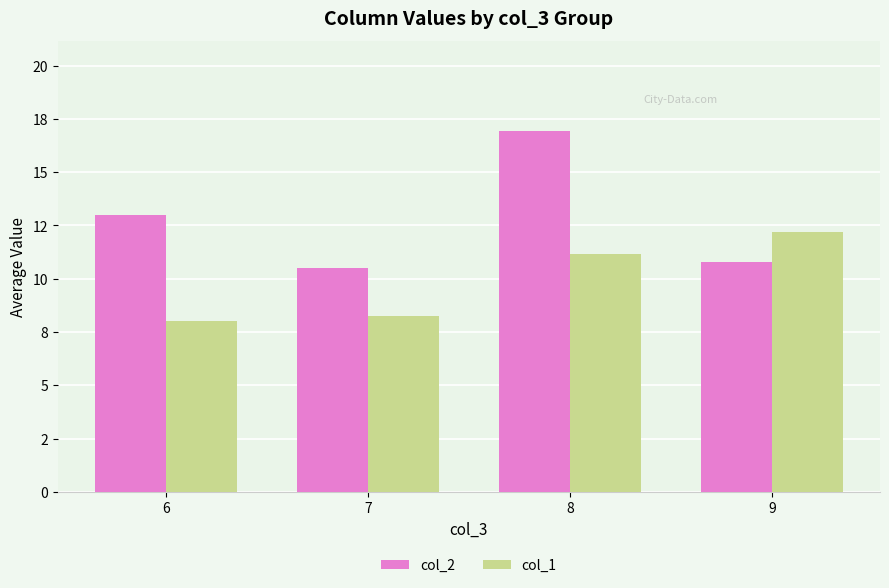

Reading left to right, what are all the values shown in this chart?

col_2: 13.0	10.5	16.9	10.8
col_1: 8.0	8.2	11.2	12.2